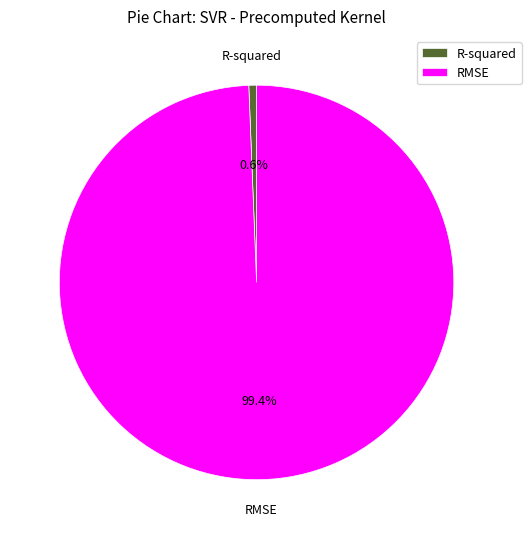

Is it true that R-squared is 15% of the pie?

False